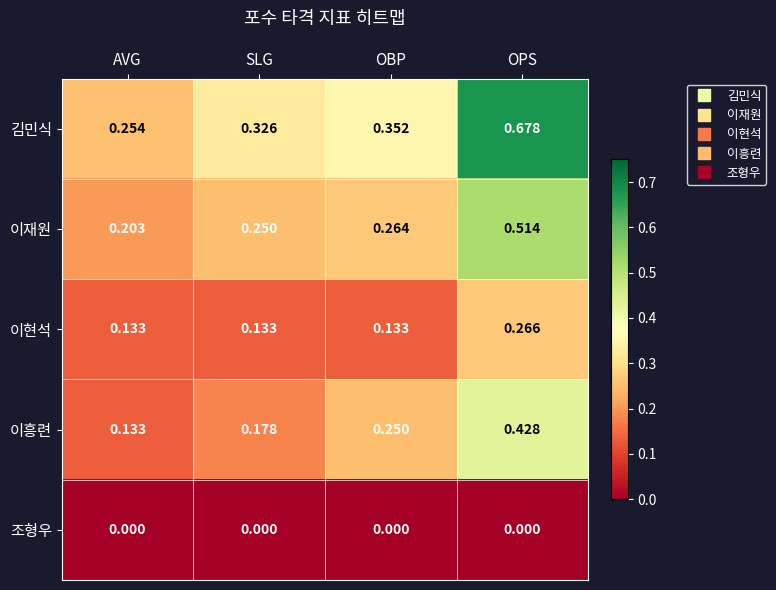

Which series has the largest range (max minus min)?

김민식